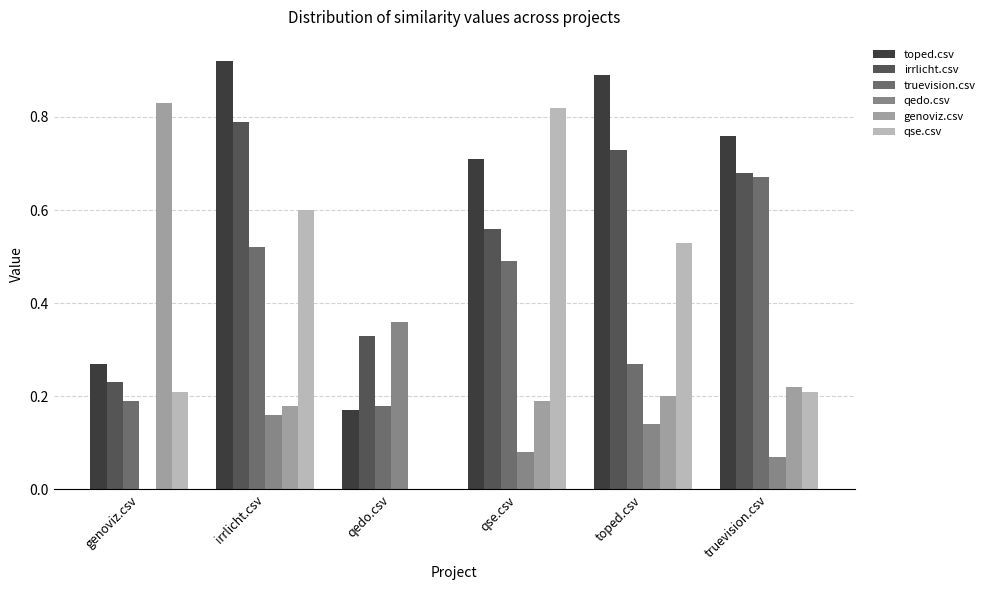

What is the sum of all irrlicht.csv values?

3.3